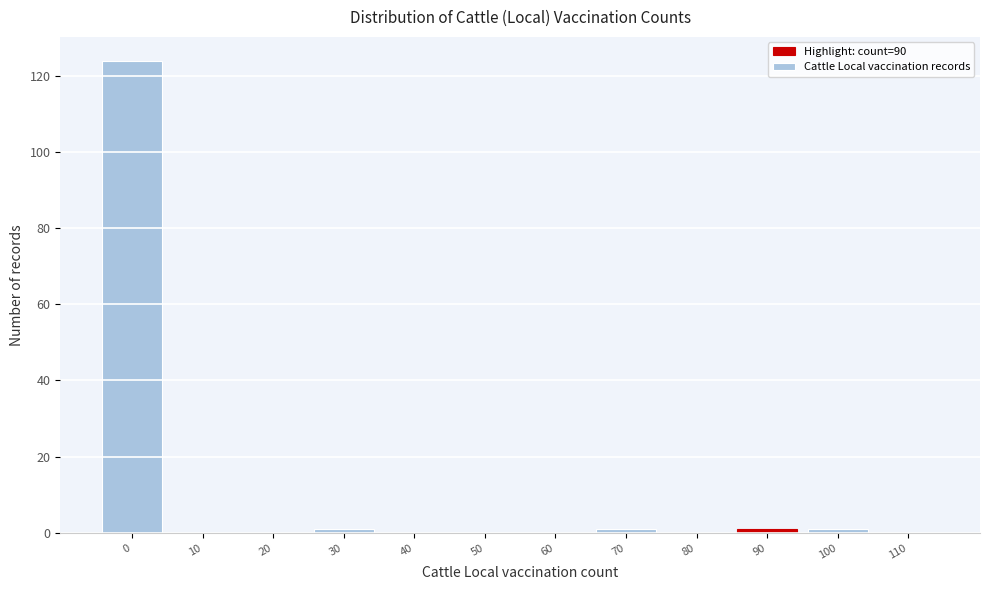

Reading right to left, transcribe all the data shown in this chart.

110=0	100=1	90=1	80=0	70=1	60=0	50=0	40=0	30=1	20=0	10=0	0=124